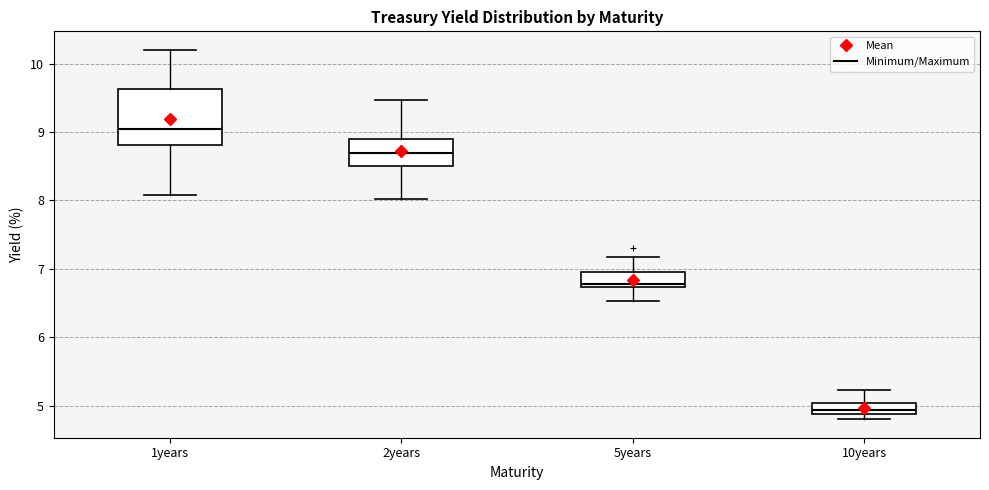

Reading left to right, read every box against the y-axis: the position of its median line, the range the box covers, and the ends of its whiskers. The values are not printed on the chart, so give them approximately, as read against the axis.

1years: median 9.0, box 8.8 to 9.6, whiskers 8.1 to 10.2
2years: median 8.7, box 8.5 to 8.9, whiskers 8.0 to 9.5
5years: median 6.8, box 6.7 to 7.0, whiskers 6.5 to 7.2
10years: median 4.9 (inside the box), box 4.9 to 5.0, whiskers 4.8 to 5.2